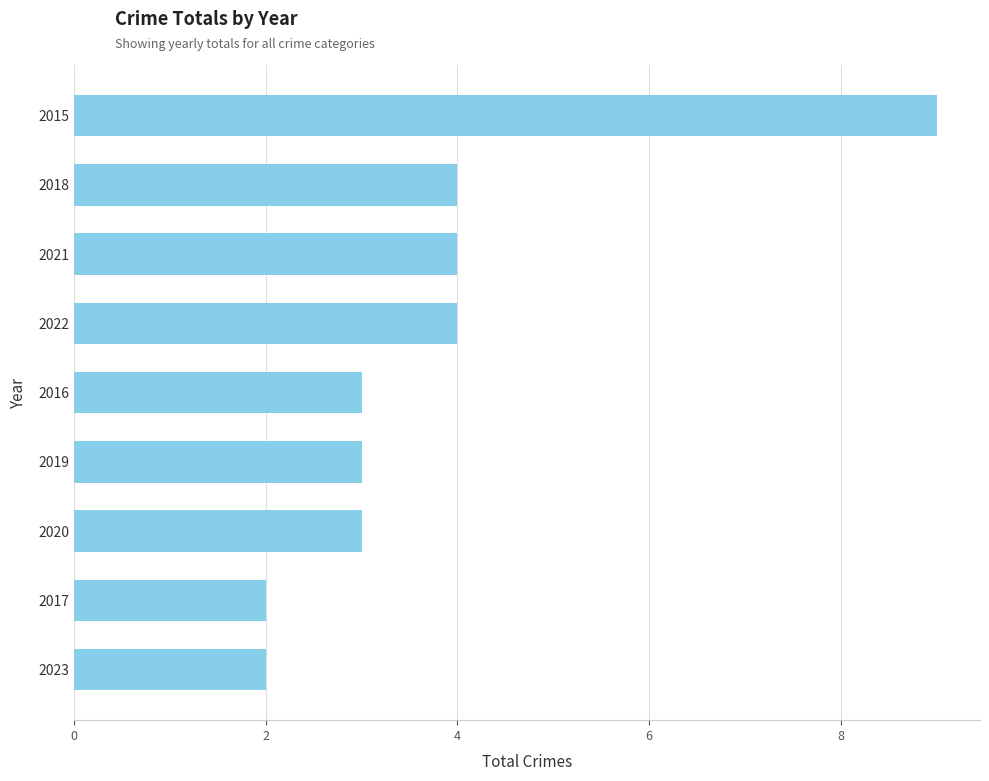

Reading top to bottom, what are all the values shown in this chart?

2015=9	2018=4	2021=4	2022=4	2016=3	2019=3	2020=3	2017=2	2023=2